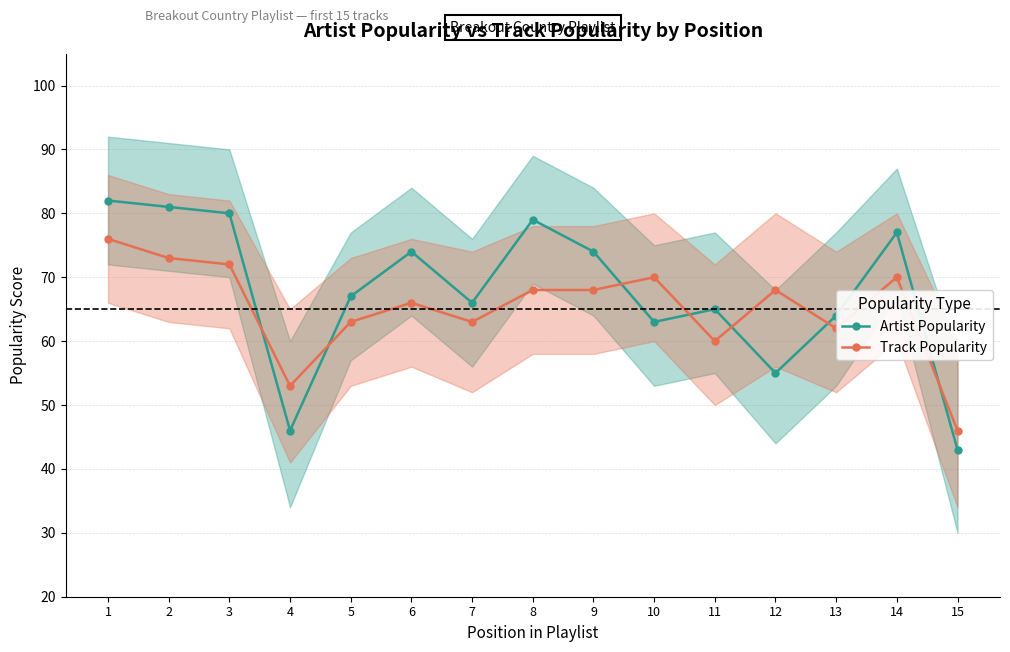

What is the sum of all Track Popularity values?

978